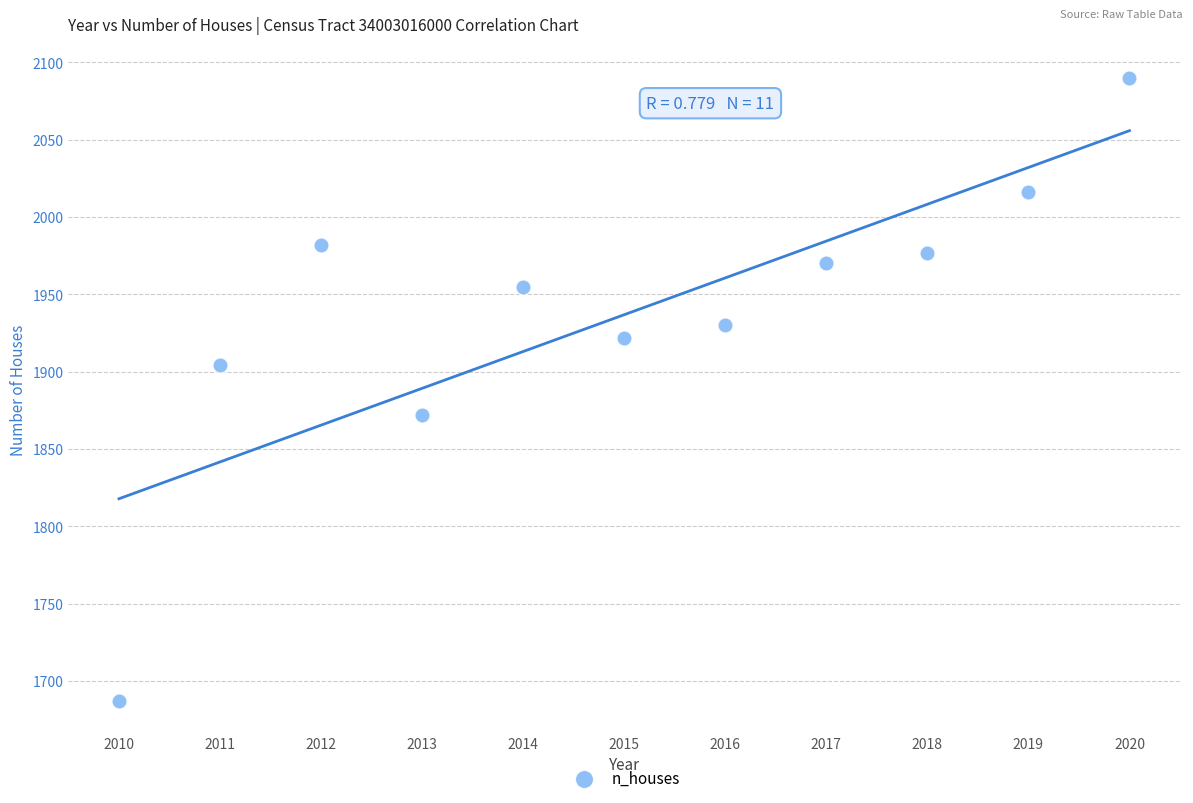

What is the range of X values (max minus min)?

10